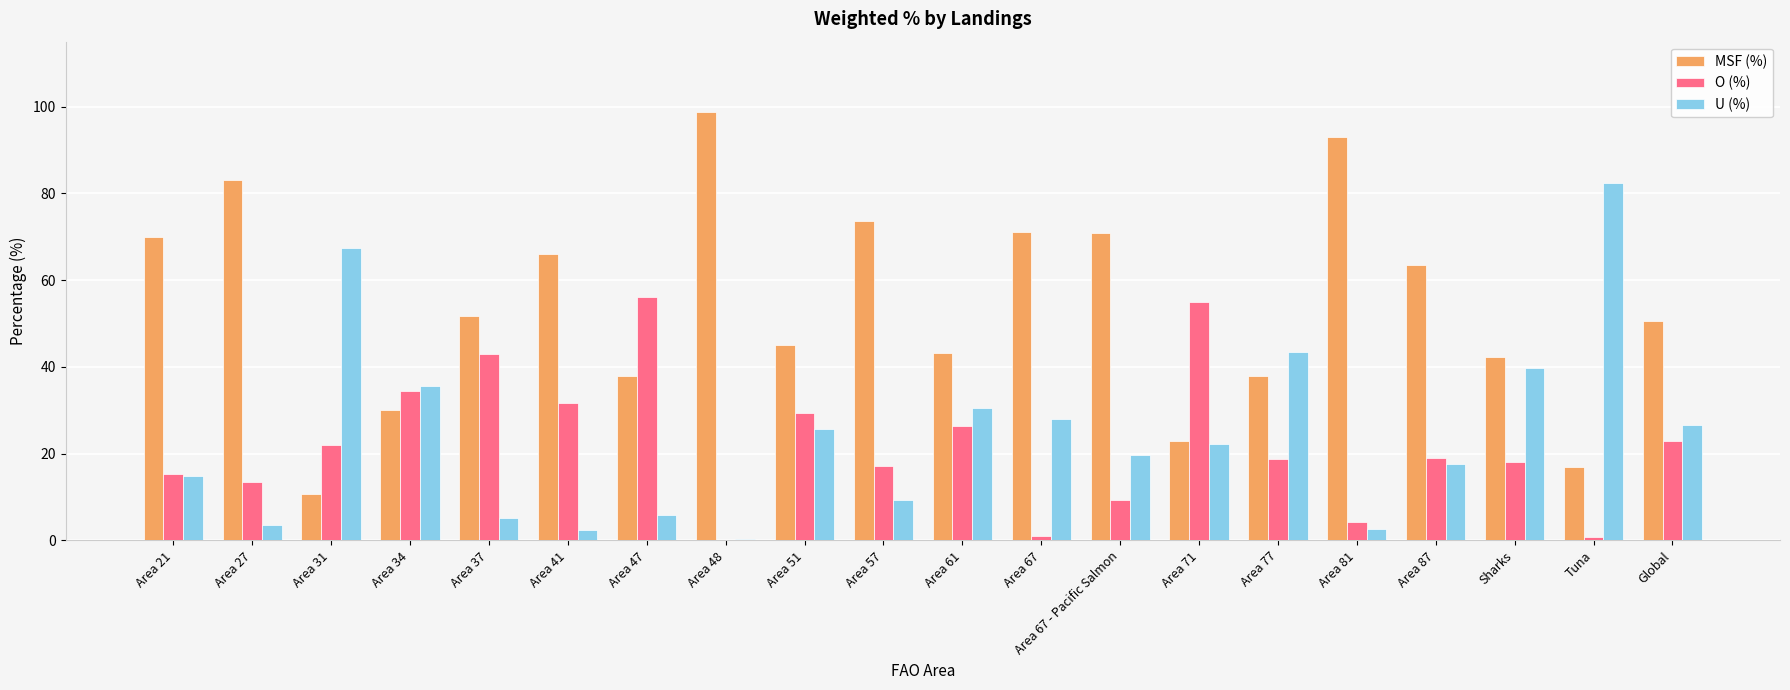

Is it true that U (%) equals 14.8 at Area 21?

True